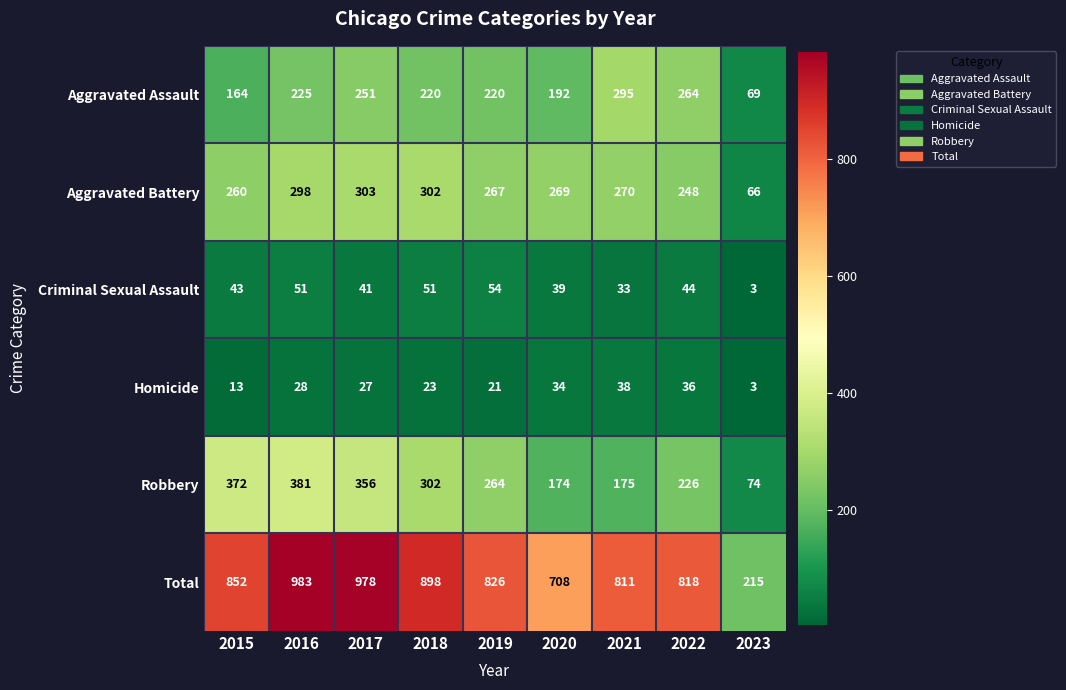

How many categories are shown in the chart?

9